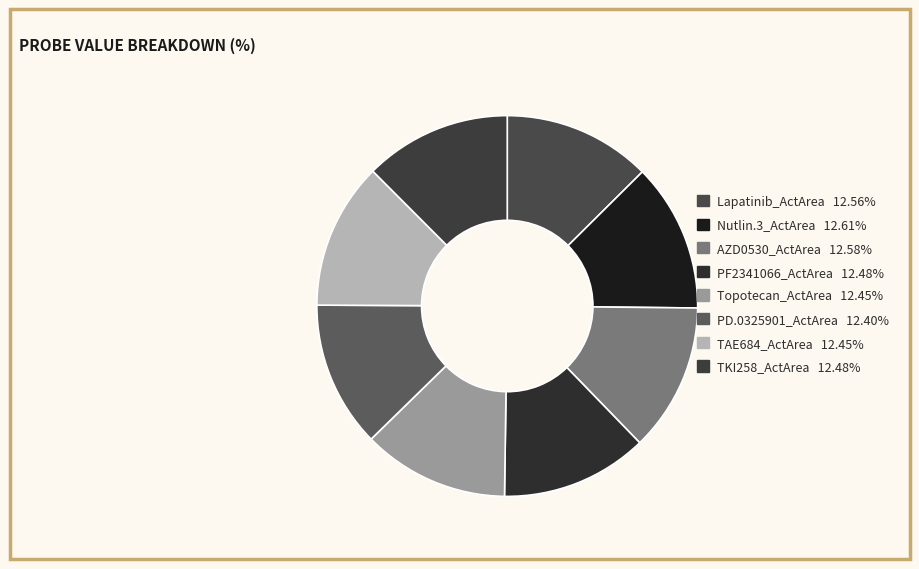

To the nearest percent, what is the combined percentage of Topotecan_ActArea and TKI258_ActArea?

25%